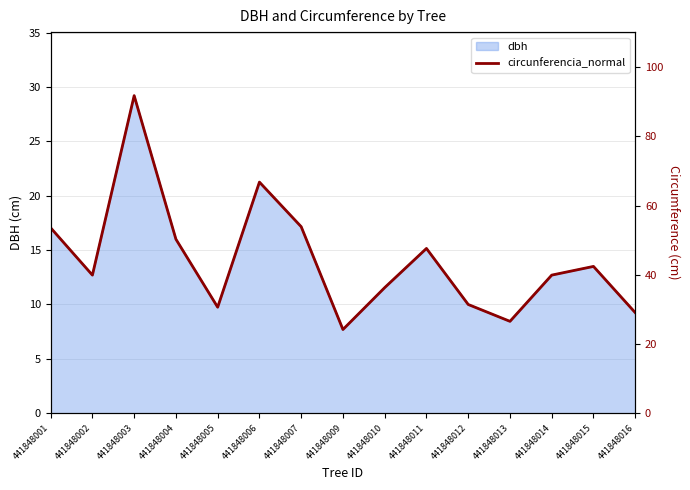

Approximately how many times larger is the value at 441848009 compared to 441848010?

0.7